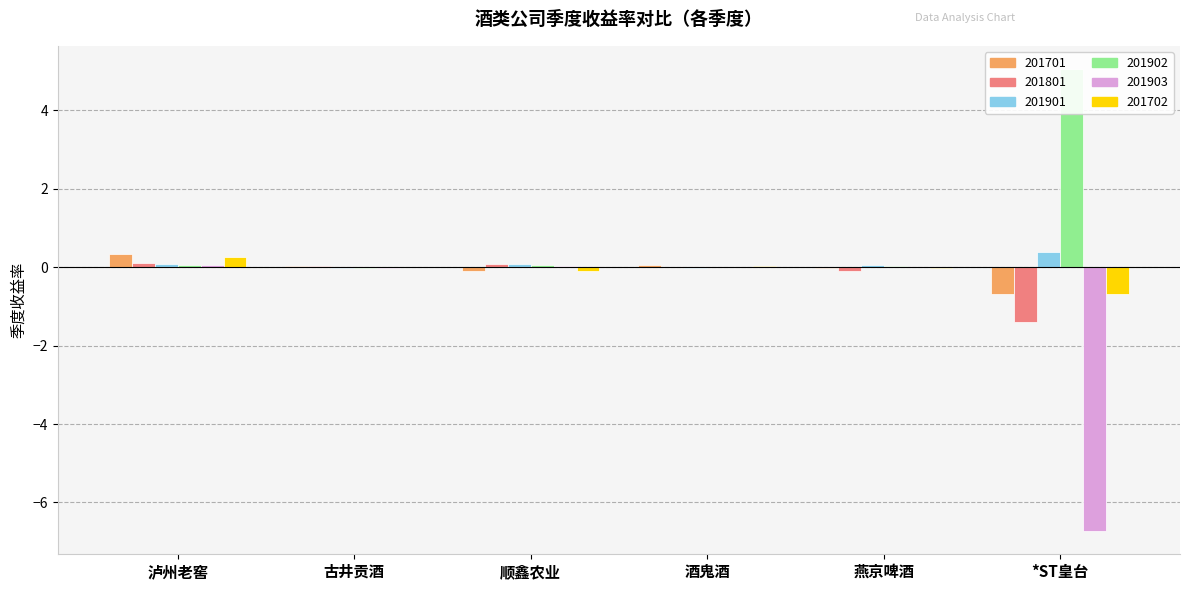

At how many categories does at least one series exceed 0?

6